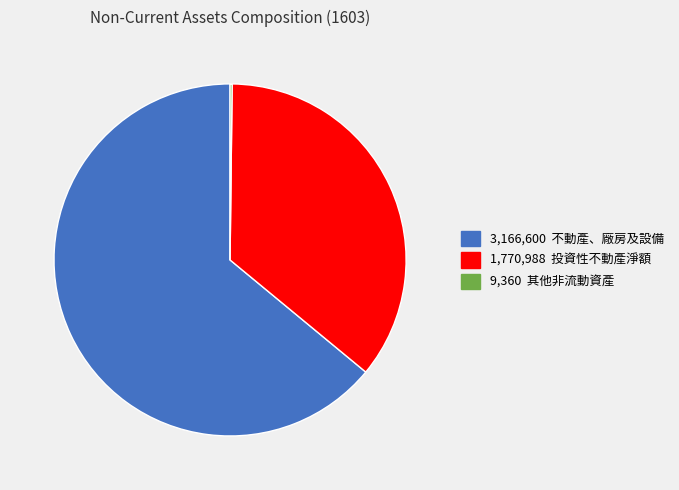

Does any single category account for the majority?

Yes